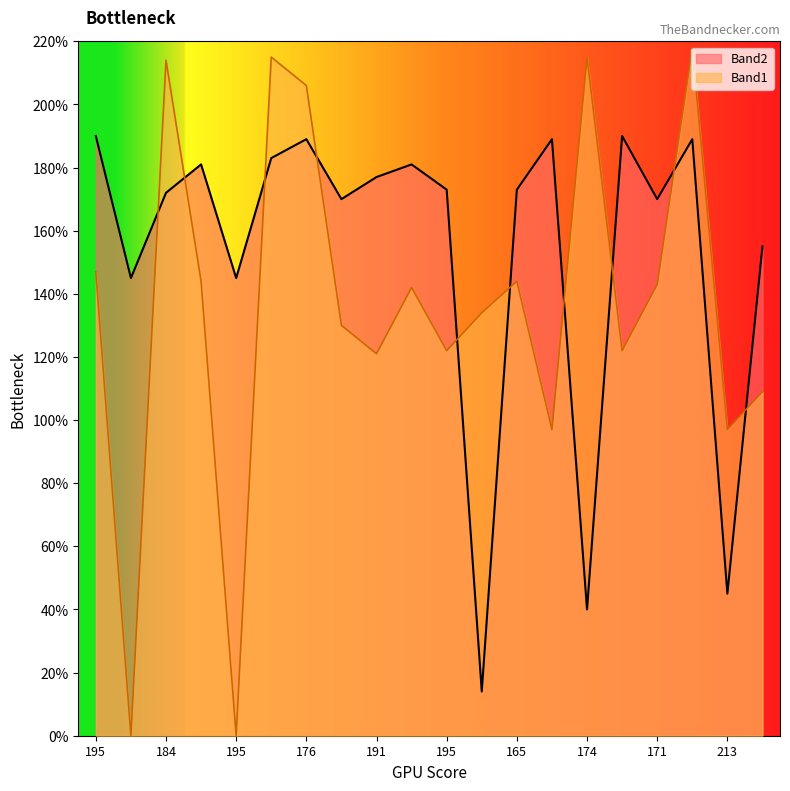

Which series changed the most between 195 and 194?

Band2